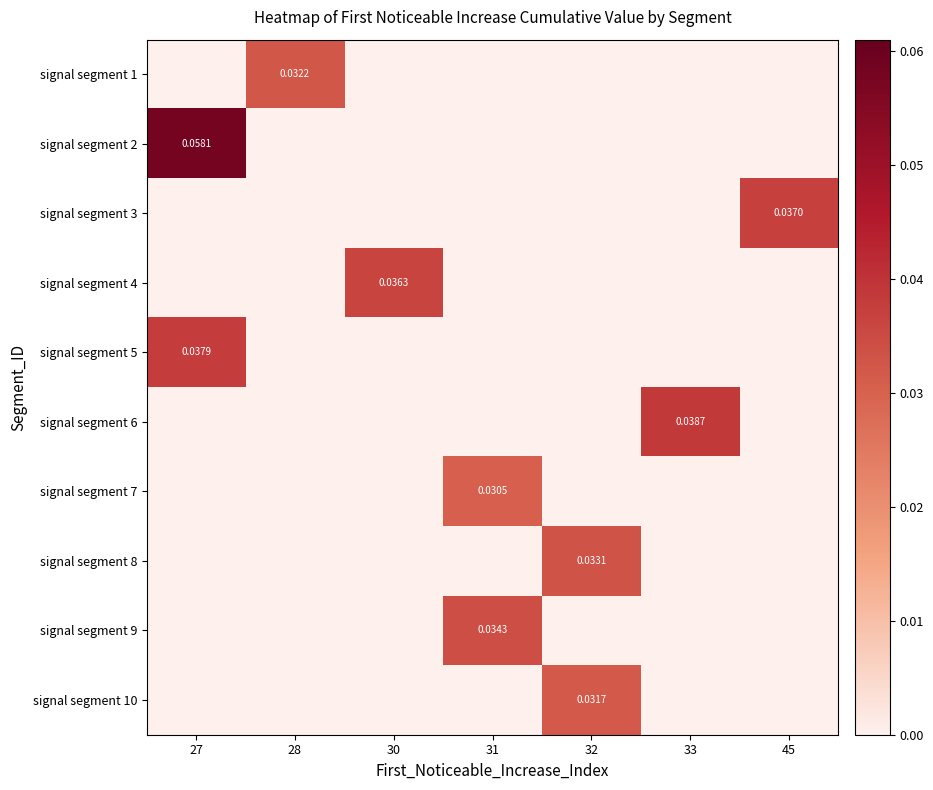

Where is signal segment 1 nearest to the value 0?

27